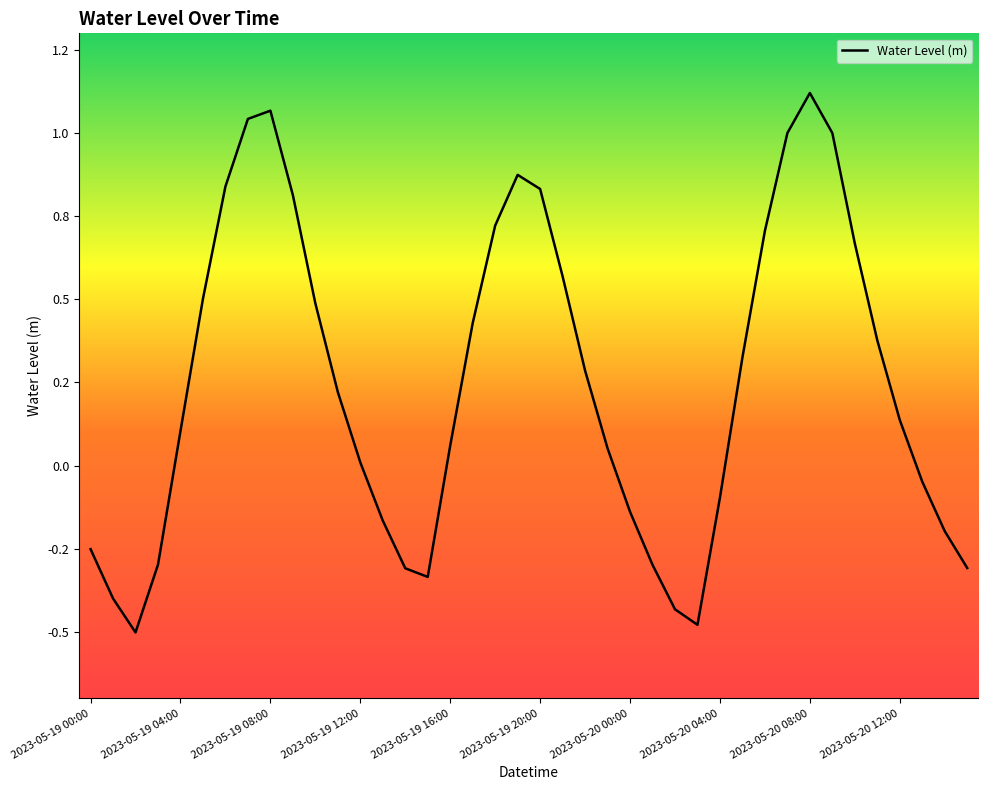

Does the chart have visible grid lines?

No